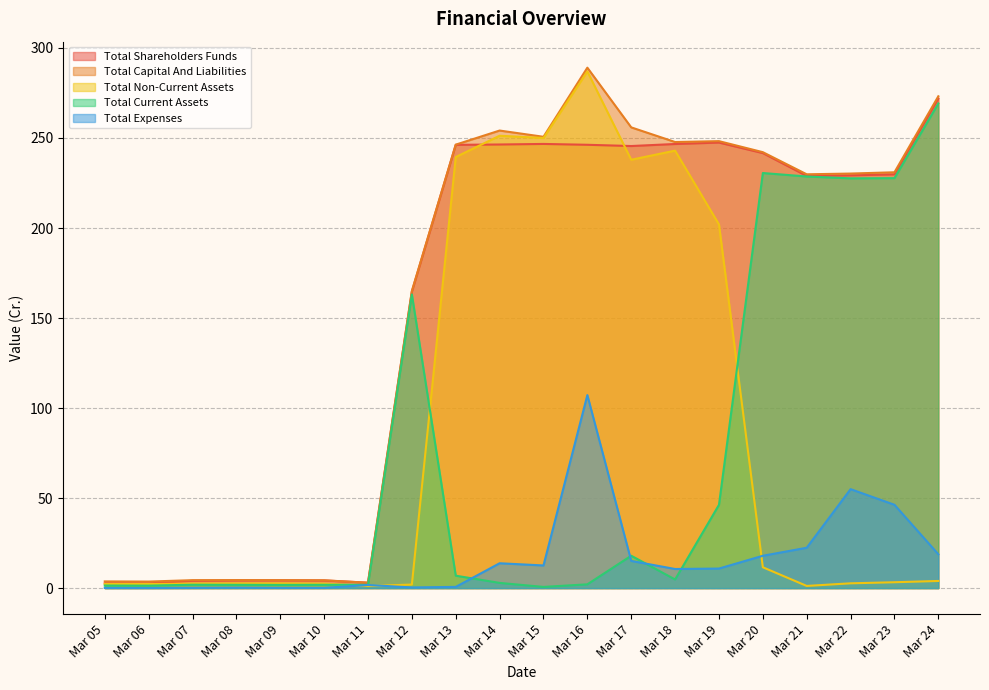

What value does the Total Capital And Liabilities series have at Mar 09?

4.4